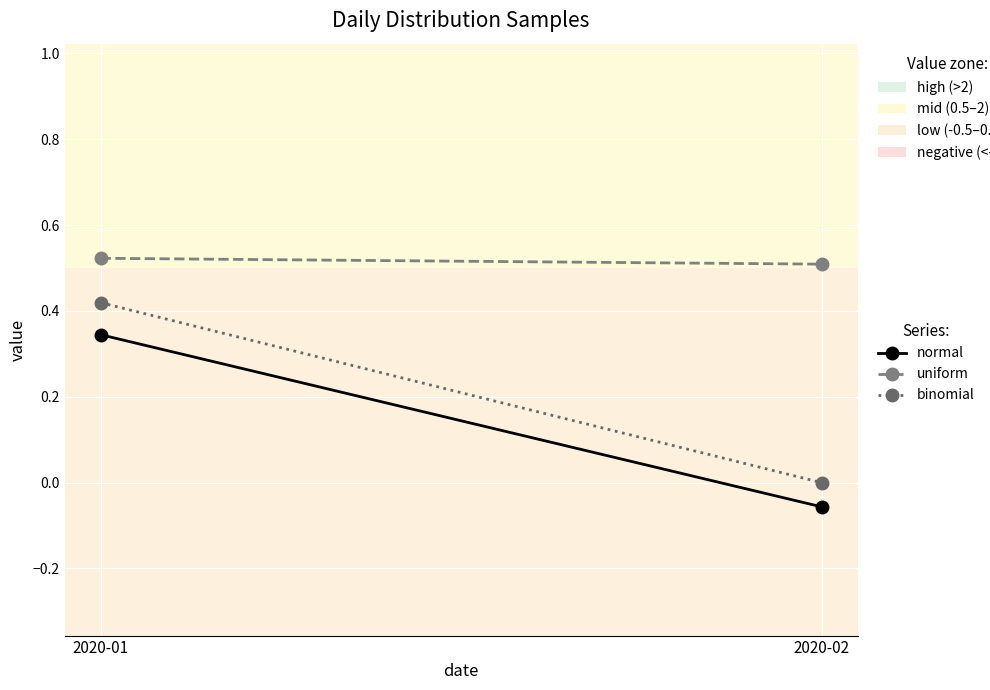

Is the value of uniform at 2020-01 greater than the value of binomial at 2020-02?

Yes